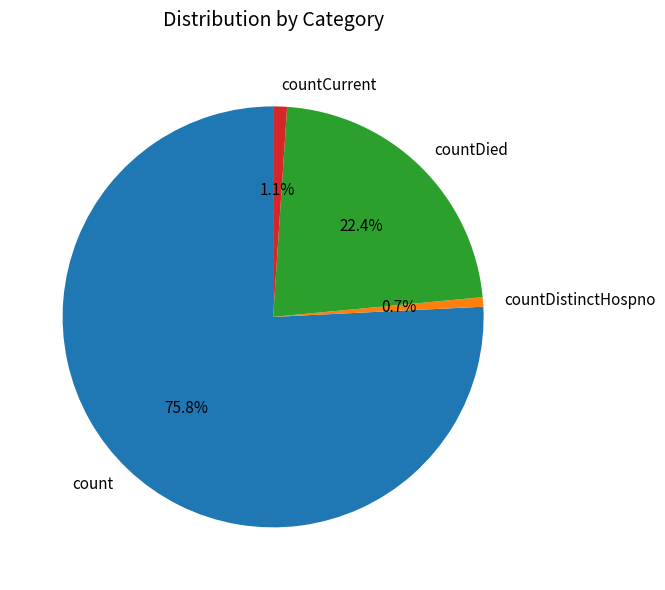

To the nearest percent, what percentage of the pie is countDistinctHospno?

1%